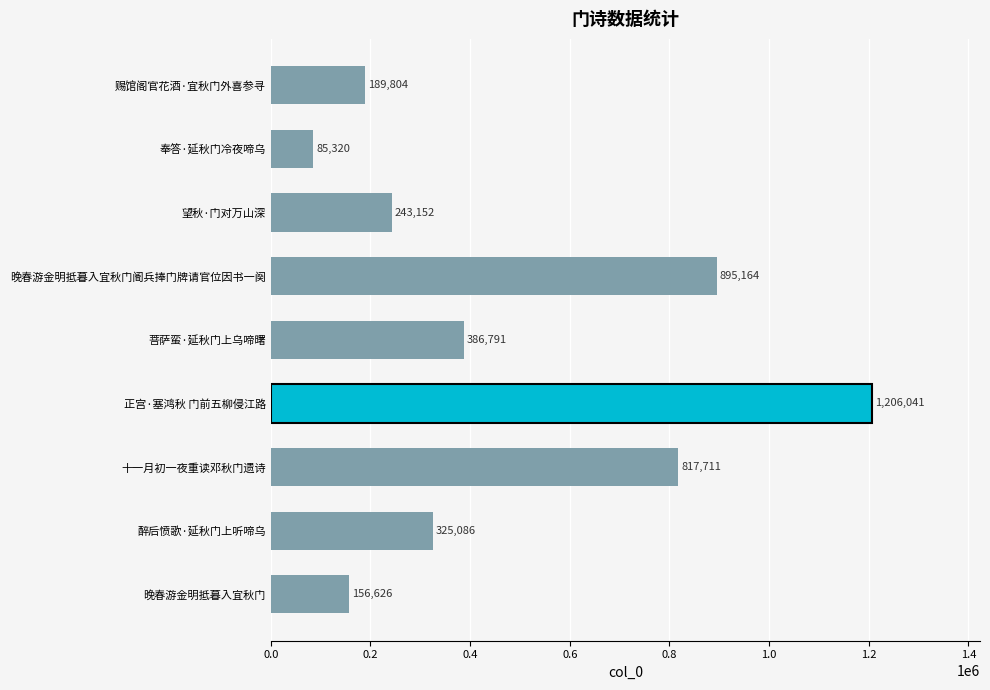

Rank the categories by value from lowest to highest.

奉答·延秋门冷夜啼乌, 晚春游金明抵暮入宜秋门, 赐馆阁官花酒·宜秋门外喜参寻, 望秋·门对万山深, 醉后愤歌·延秋门上听啼乌, 菩萨蛮·延秋门上乌啼曙, 十一月初一夜重读邓秋门遗诗, 晚春游金明抵暮入宜秋门阍兵捧门牌请官位因书一阕, 正宫·塞鸿秋 门前五柳侵江路